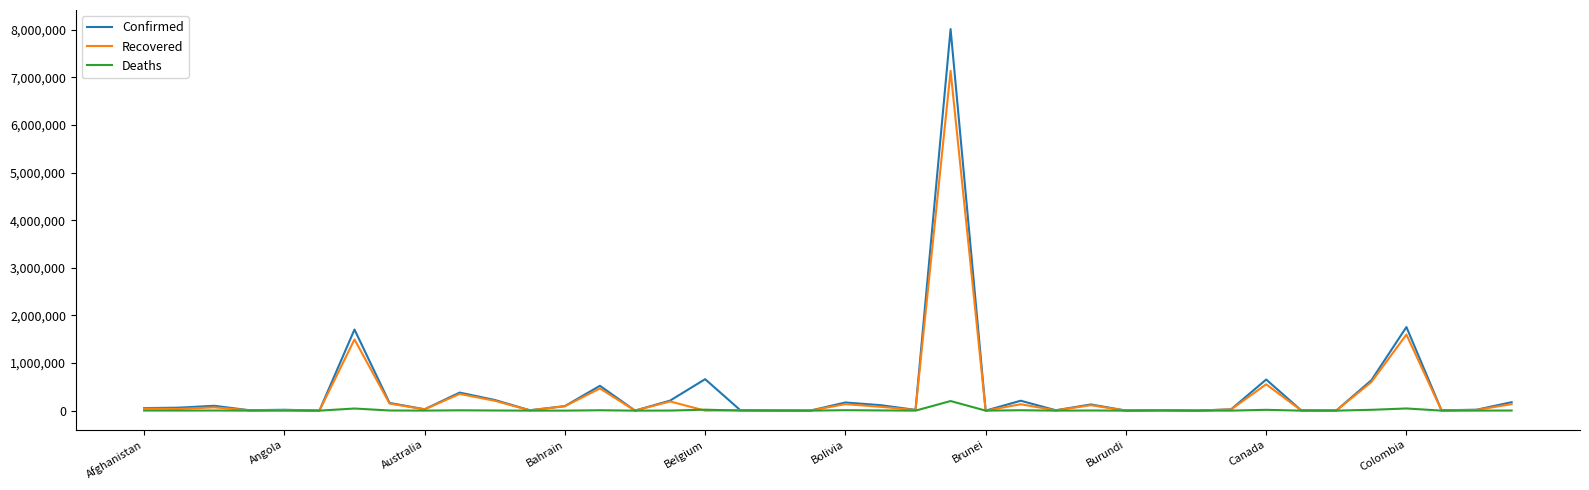

Count the number of data series in this chart.

3